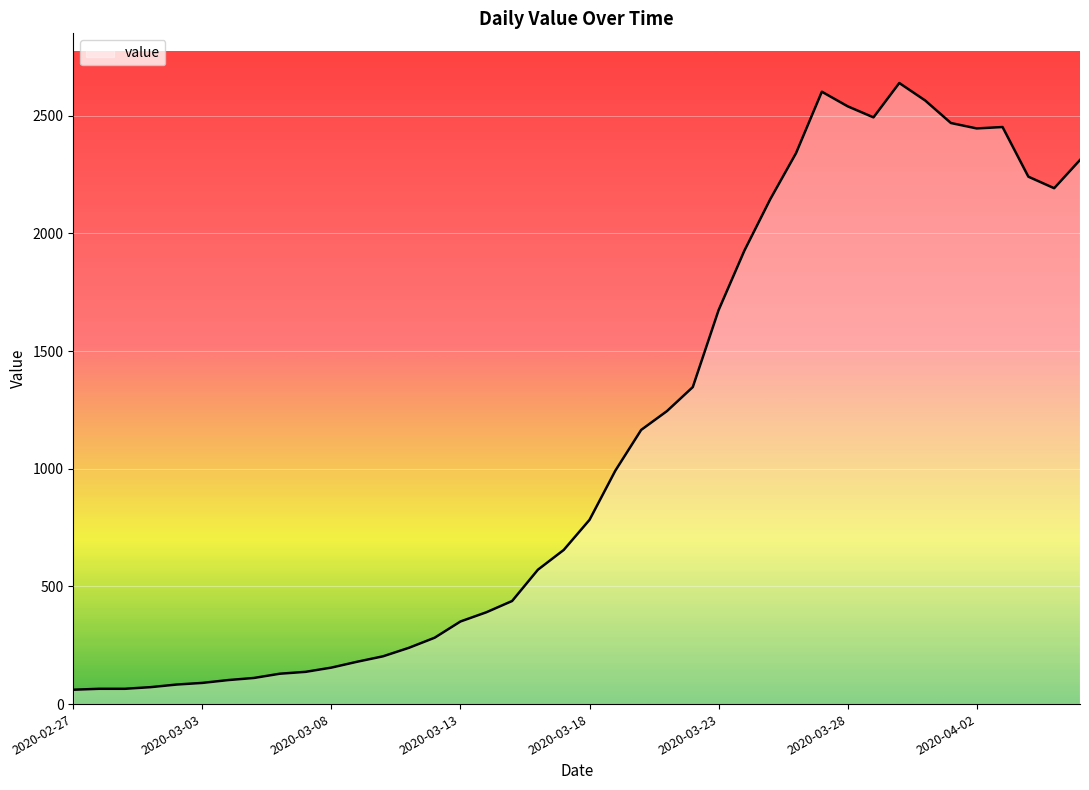

What is the difference between the maximum and minimum values?

2578